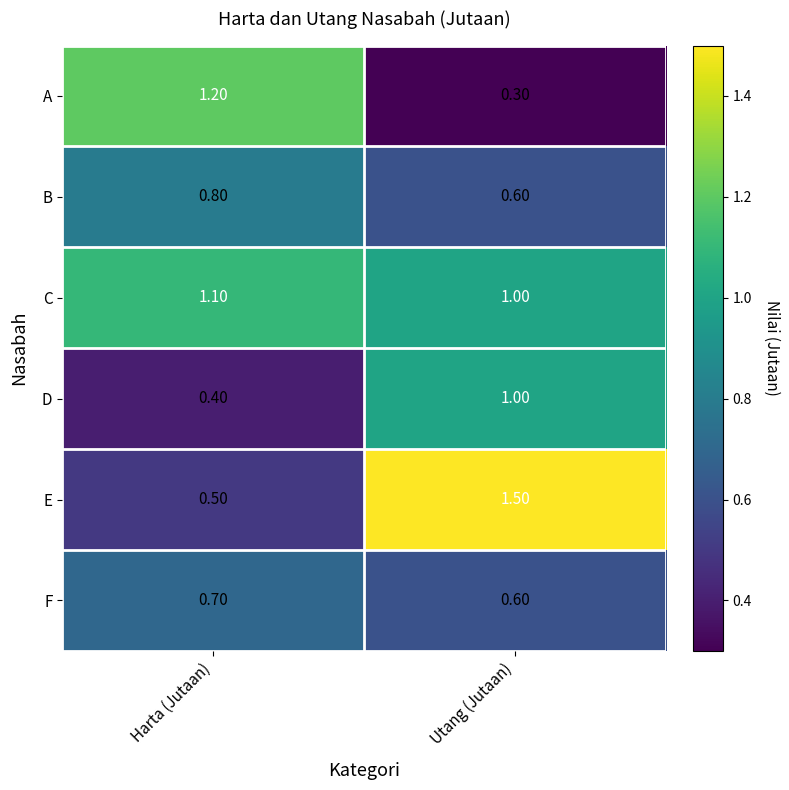

What is the total value across all series at Harta (Jutaan)?

4.7